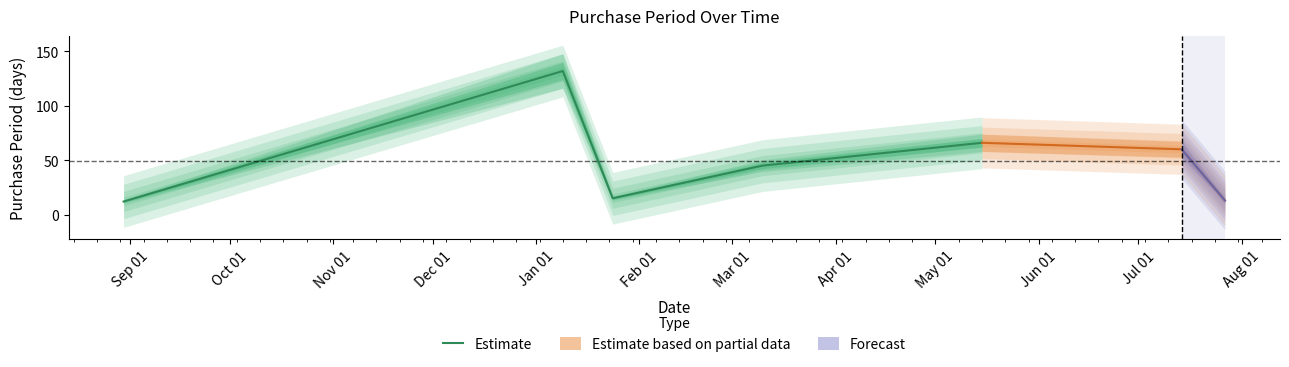

Does the chart have visible grid lines?

No